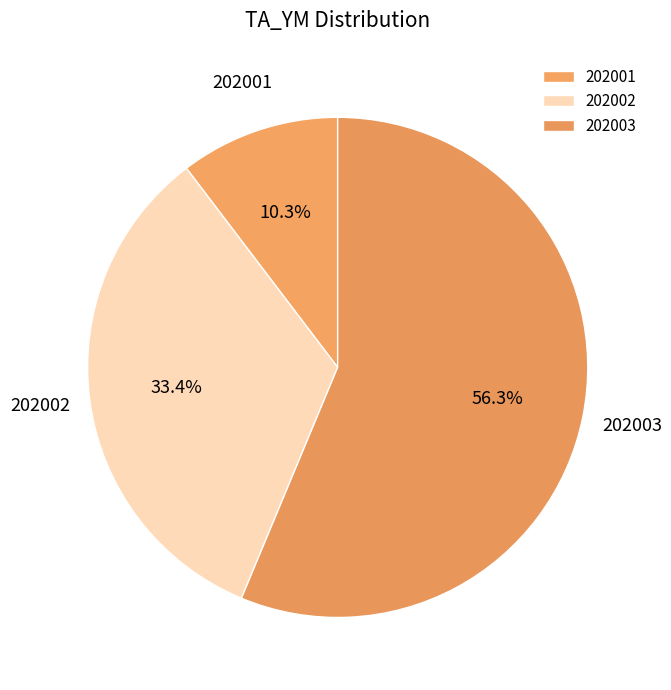

Which category has the biggest portion of the pie?

202003